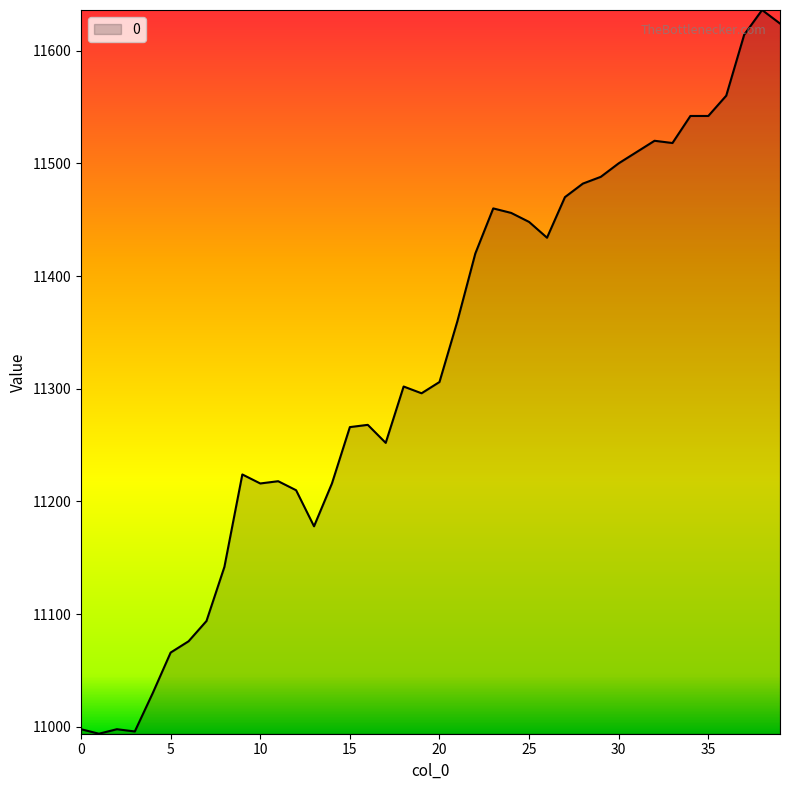

What is the smallest value displayed?

10994